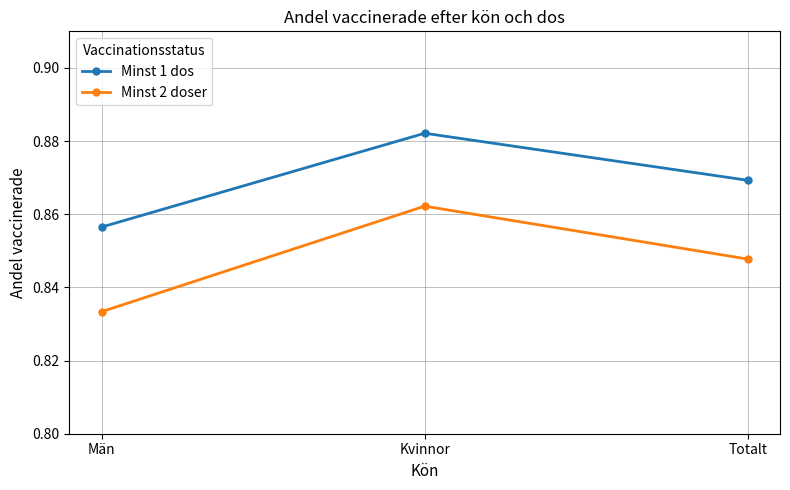

What is the sum of the Minst 2 doser values at Kvinnor and Män?

1.7